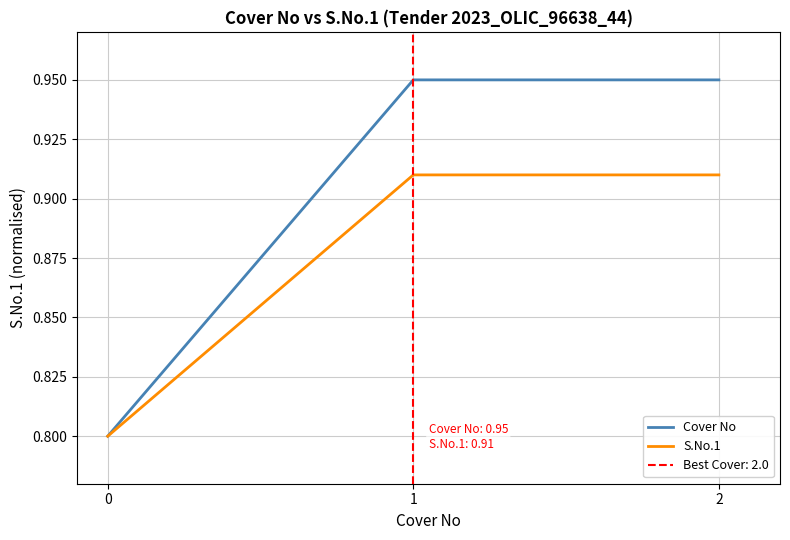

Which series has the largest total across all categories?

Cover No